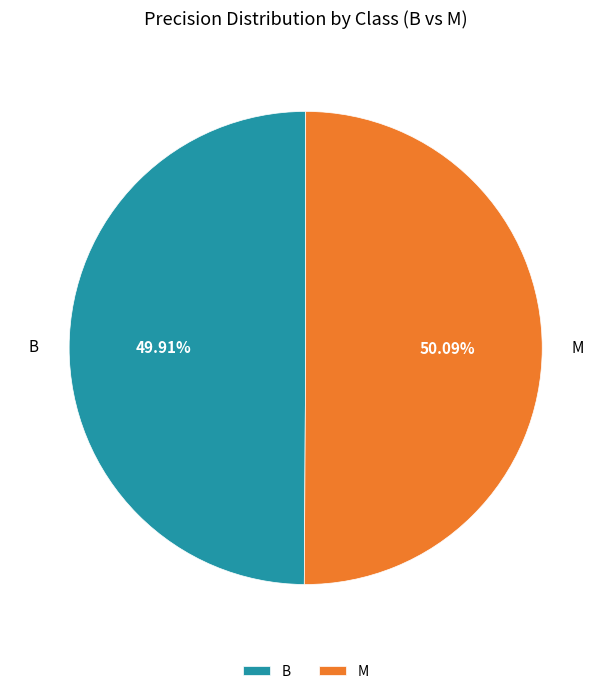

Is there a majority slice in this chart?

Yes